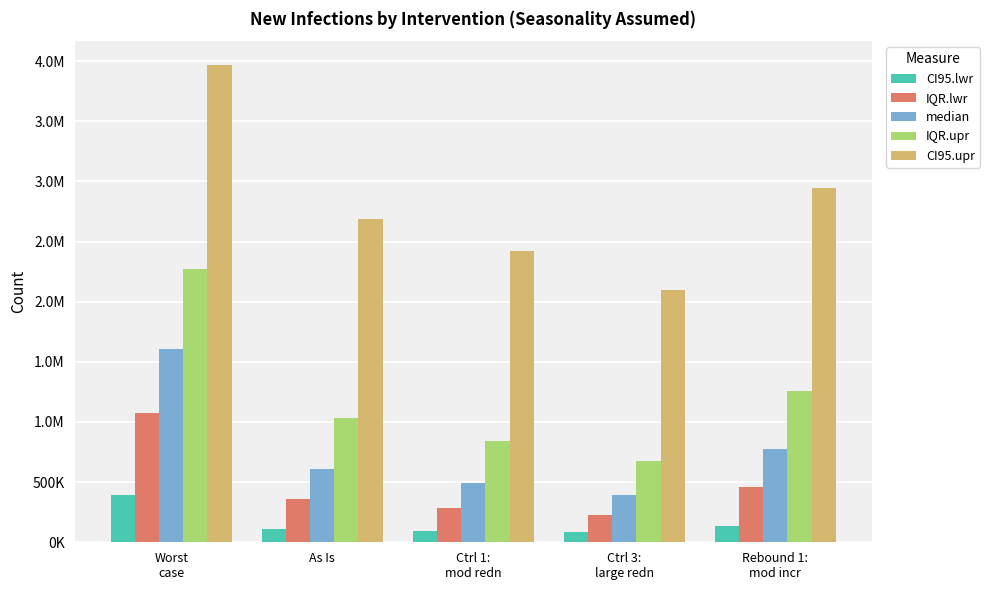

What are all the series names shown in the legend?

CI95.lwr, IQR.lwr, median, IQR.upr, CI95.upr